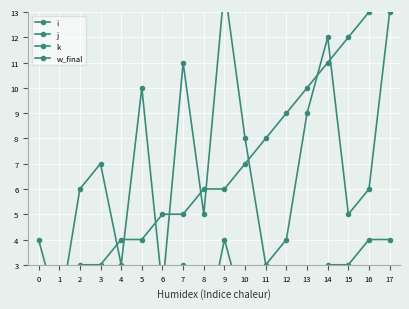

What is the spread (max minus min) of values at 4?

4